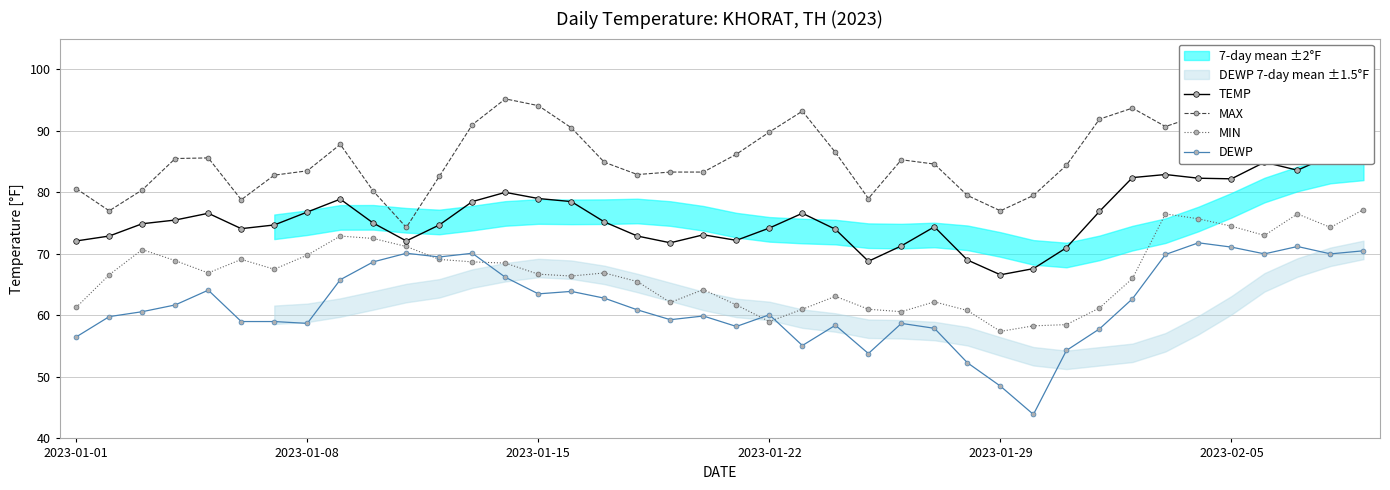

Reading left to right, list all the values displayed in this chart.

TEMP: 72.1	72.9	74.9	75.5	76.6	74.1	74.7	76.8	78.9	75.0	72.1	74.7	78.5	80.0	79.0	78.5	75.2	72.9	71.8	73.1	72.2	74.2	76.6	74.0	68.8	71.3	74.4	69.0	66.6	67.6	71.0	76.9	82.4	82.9	82.3	82.2	84.9	83.6	86.0	86.0
MAX: 80.6	77.0	80.4	85.5	85.6	78.8	82.8	83.5	87.8	80.2	74.3	82.6	91.0	95.2	94.1	90.5	84.9	82.9	83.3	83.3	86.2	89.8	93.2	86.5	79.0	85.3	84.6	79.5	77.0	79.5	84.4	91.9	93.7	90.7	92.5	90.9	96.1	94.3	97.2	97.3
MIN: 61.3	66.6	70.7	68.9	66.9	69.1	67.5	69.8	72.9	72.5	71.2	69.1	68.7	68.5	66.7	66.4	66.9	65.5	62.1	64.2	61.7	59.0	61.0	63.1	61.0	60.6	62.2	60.8	57.4	58.3	58.5	61.2	66.0	76.5	75.7	74.5	73.0	76.5	74.3	77.2
DEWP: 56.5	59.8	60.6	61.7	64.1	59.0	59.0	58.7	65.8	68.7	70.1	69.5	70.1	66.2	63.5	63.9	62.8	60.9	59.3	59.9	58.2	60.1	55.1	58.4	53.8	58.7	57.9	52.3	48.5	43.9	54.3	57.8	62.7	69.9	71.8	71.1	70.0	71.2	70.0	70.5